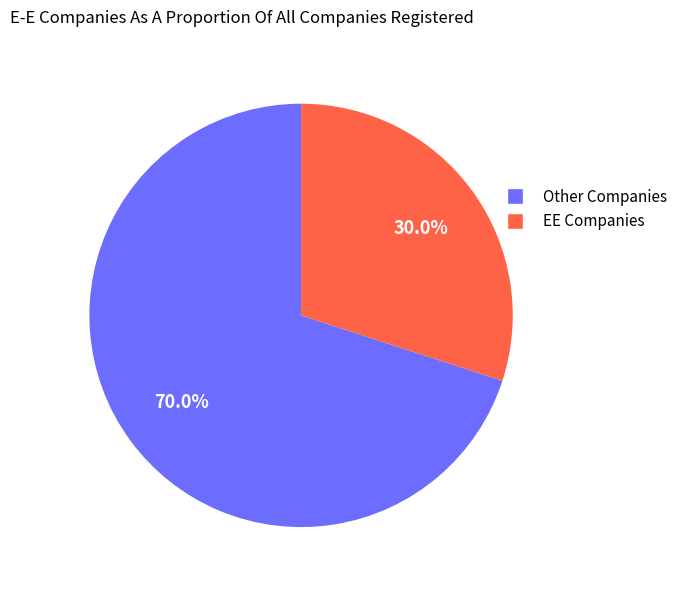

To the nearest percent, what is the average slice percentage?

50%